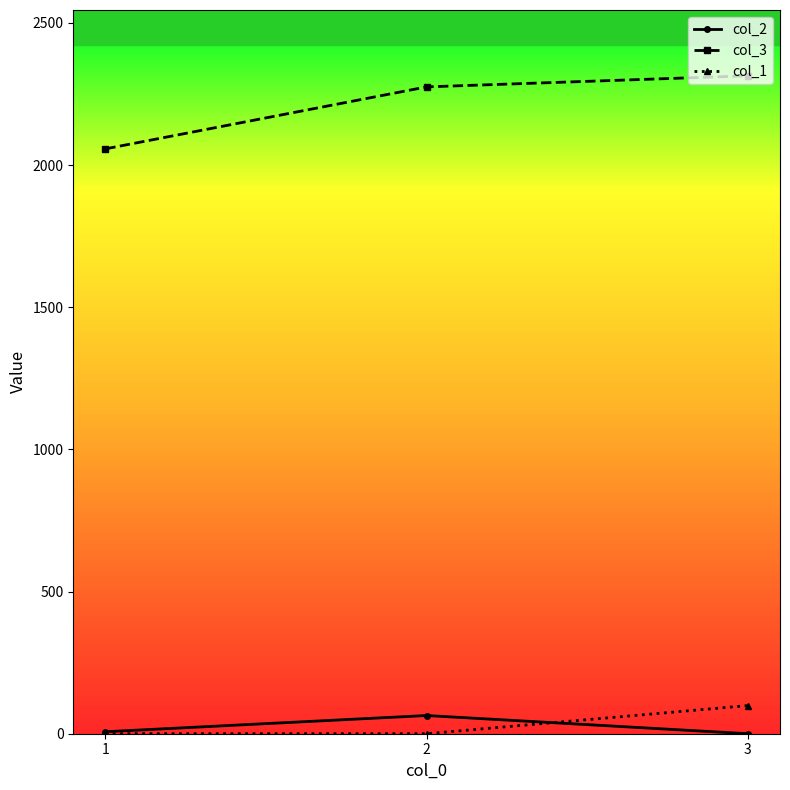

Is the value of col_3 at 2 greater than the value of col_2 at 1?

Yes